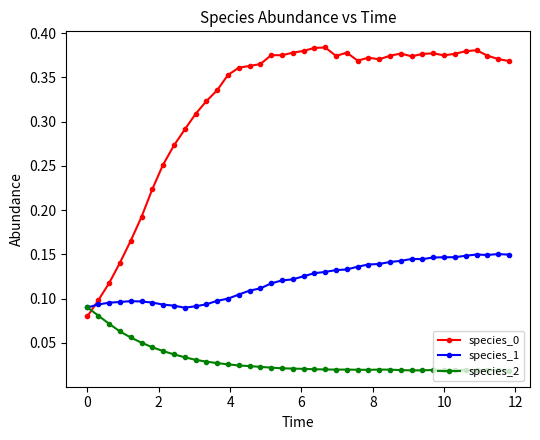

Is this an area chart (filled region under the line)?

No